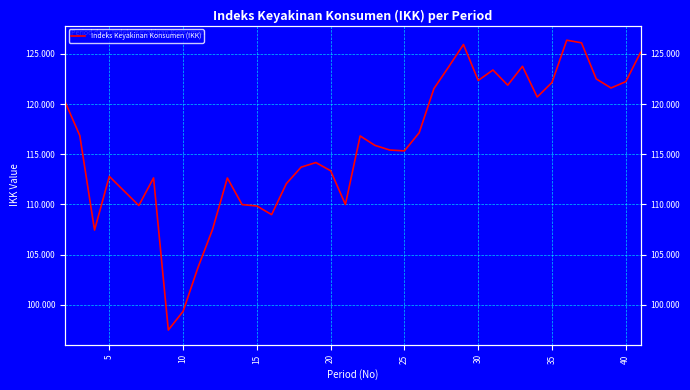

What is the value of the 34th point from the left?

122.2